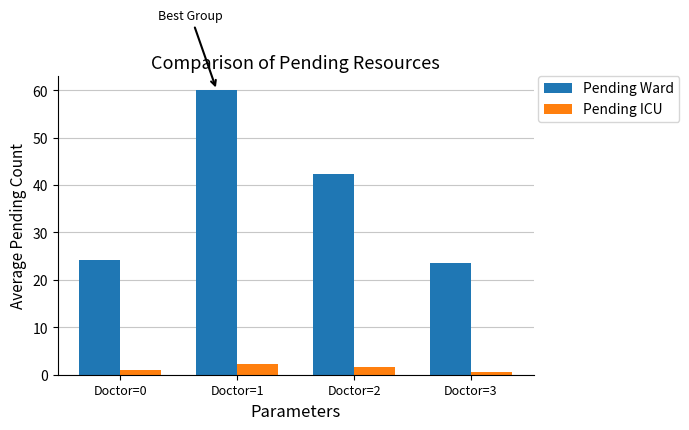

What is the sum of the Pending Ward values at Doctor=2 and Doctor=0?

66.6